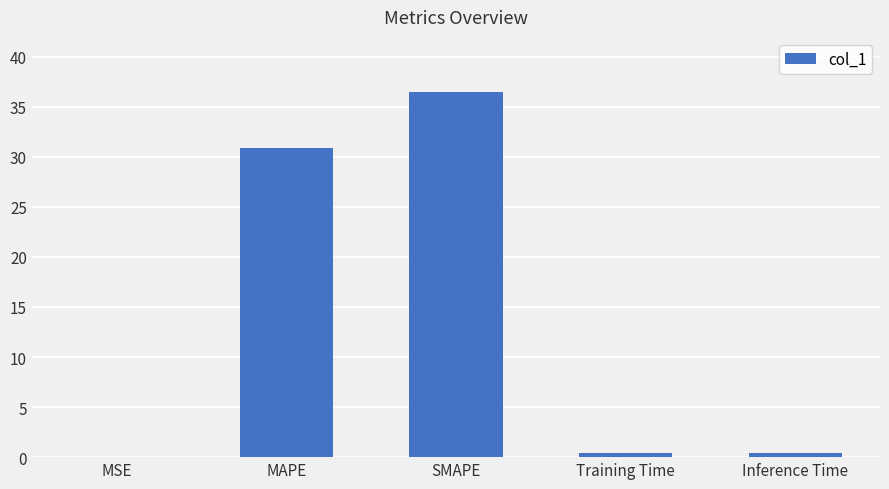

The value at SMAPE is 9.0. True or false?

False